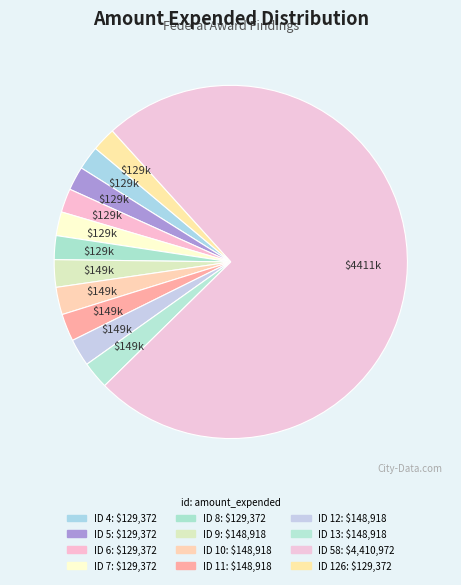

How many slices are in this pie chart?

12